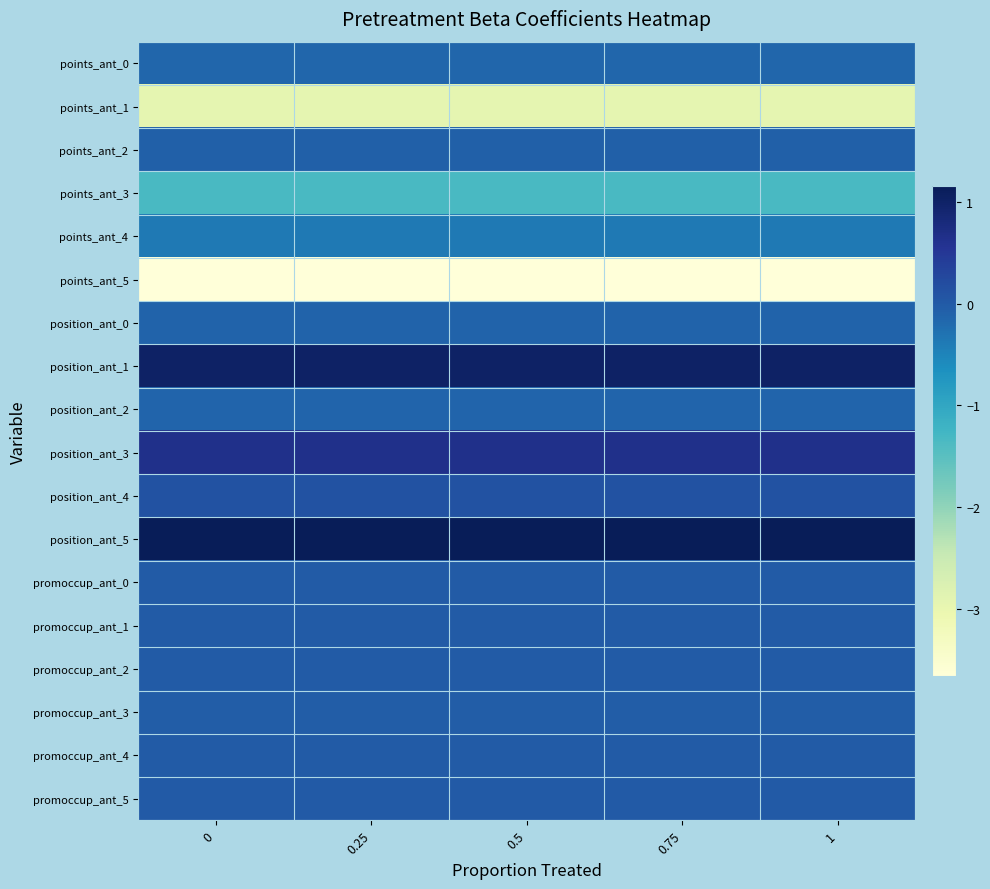

Which has a higher value, 0.25 or 0.5?

0.25